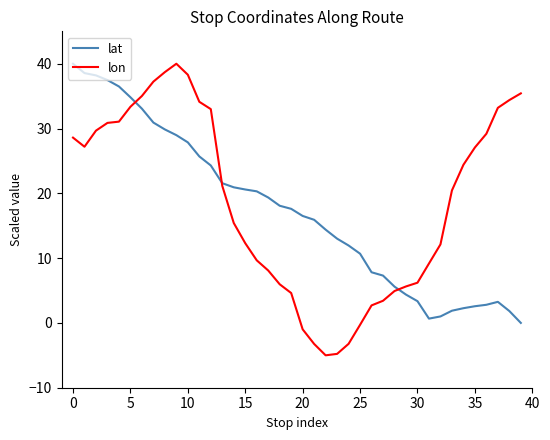

What is the minimum value shown in the chart?

-5.0